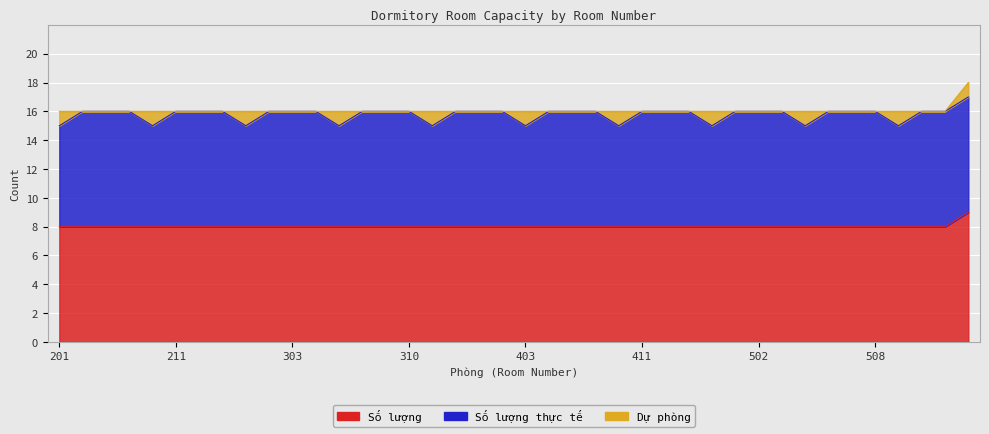

What is the difference between the maximum and minimum values in the Số lượng thực tế series?

1